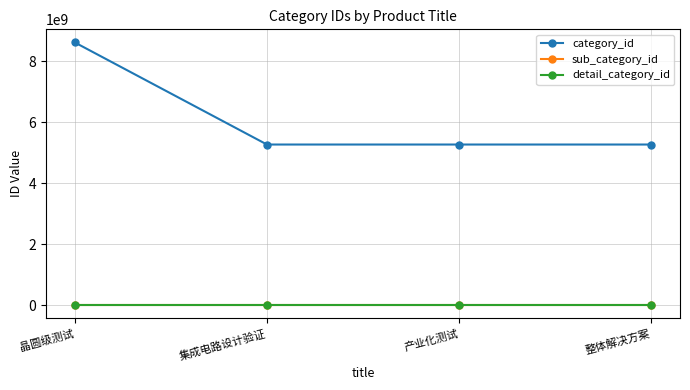

True or false: detail_category_id and sub_category_id intersect in this chart.

False